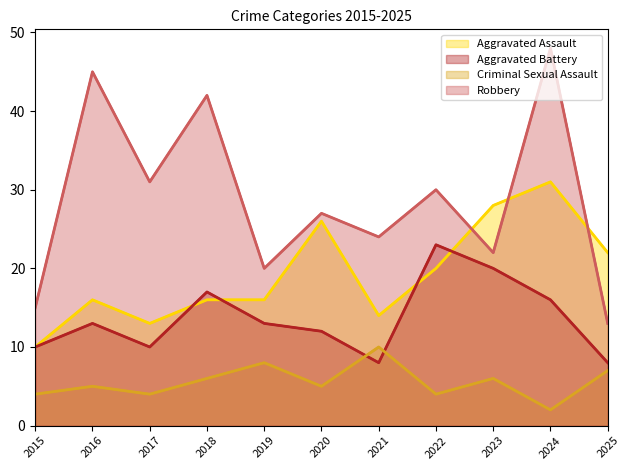

Which series has the widest spread of values?

Robbery